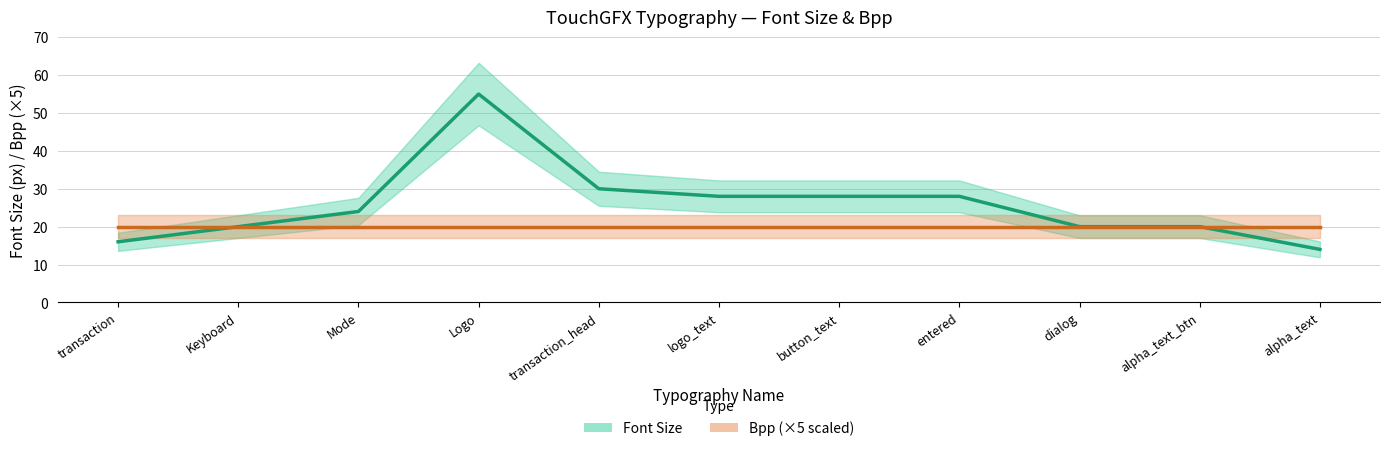

At which label is Bpp (×5 scaled) closest to 20?

transaction